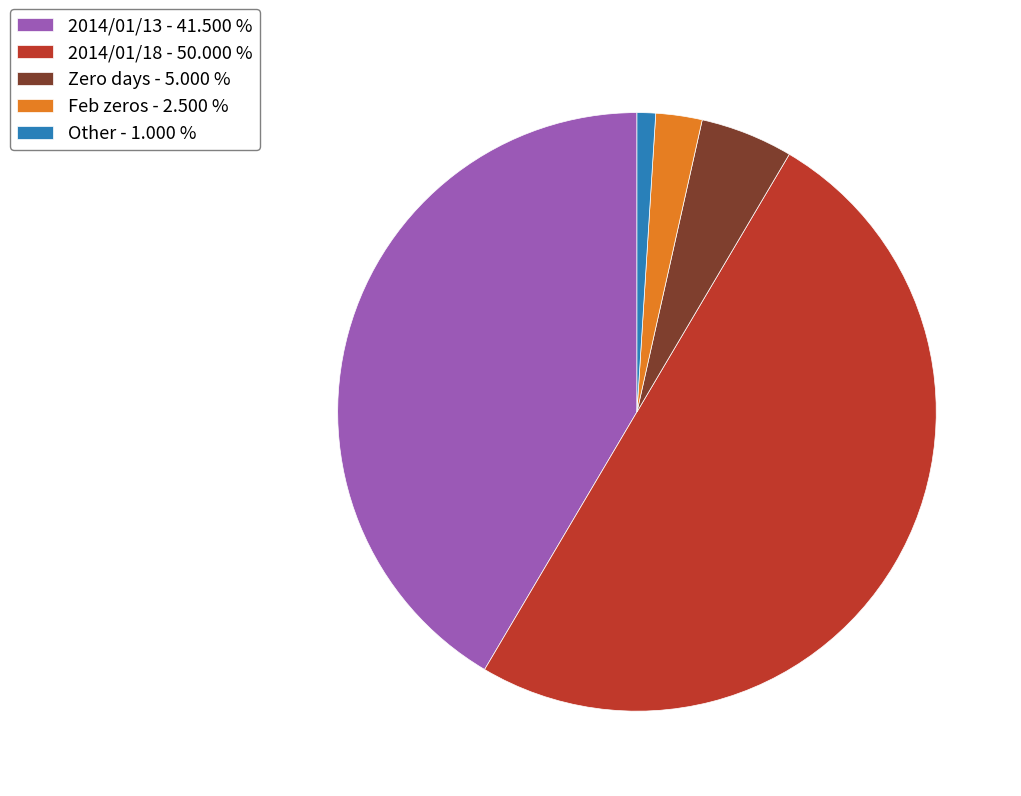

Which slice is the smallest?

Other - 1.000 %